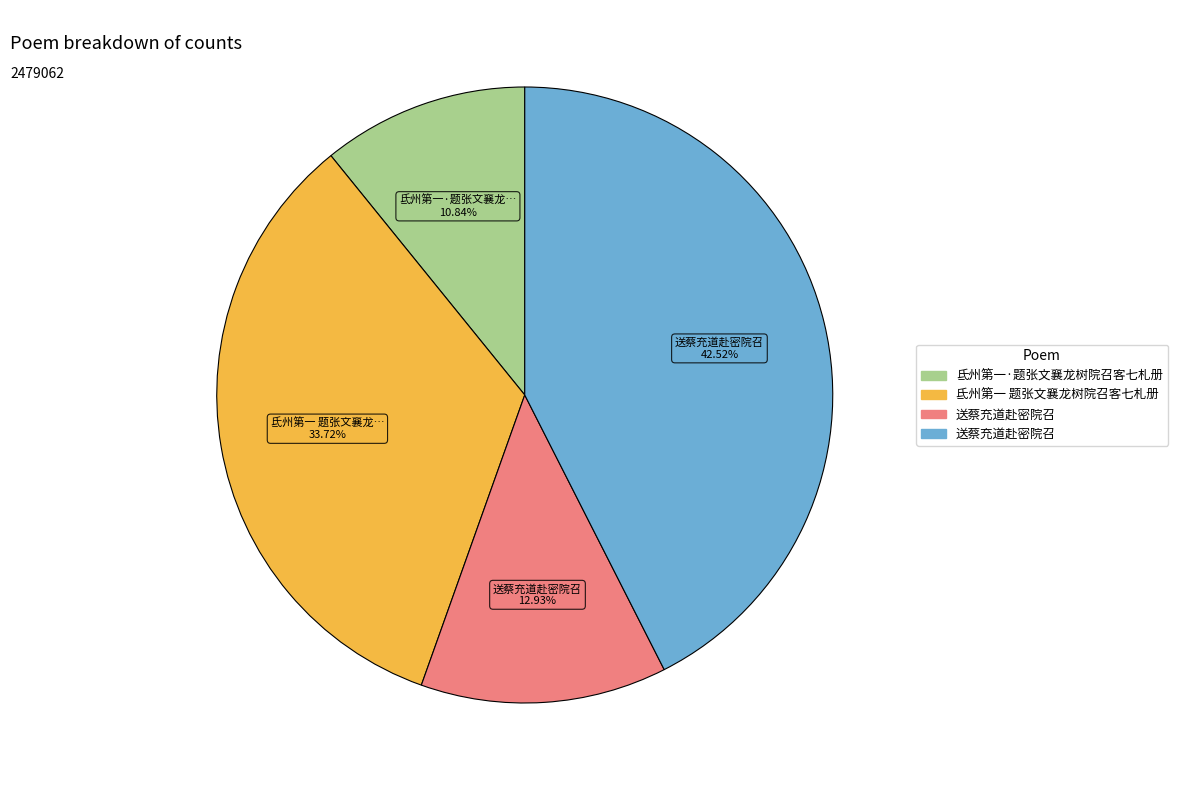

Is there a majority slice in this chart?

No